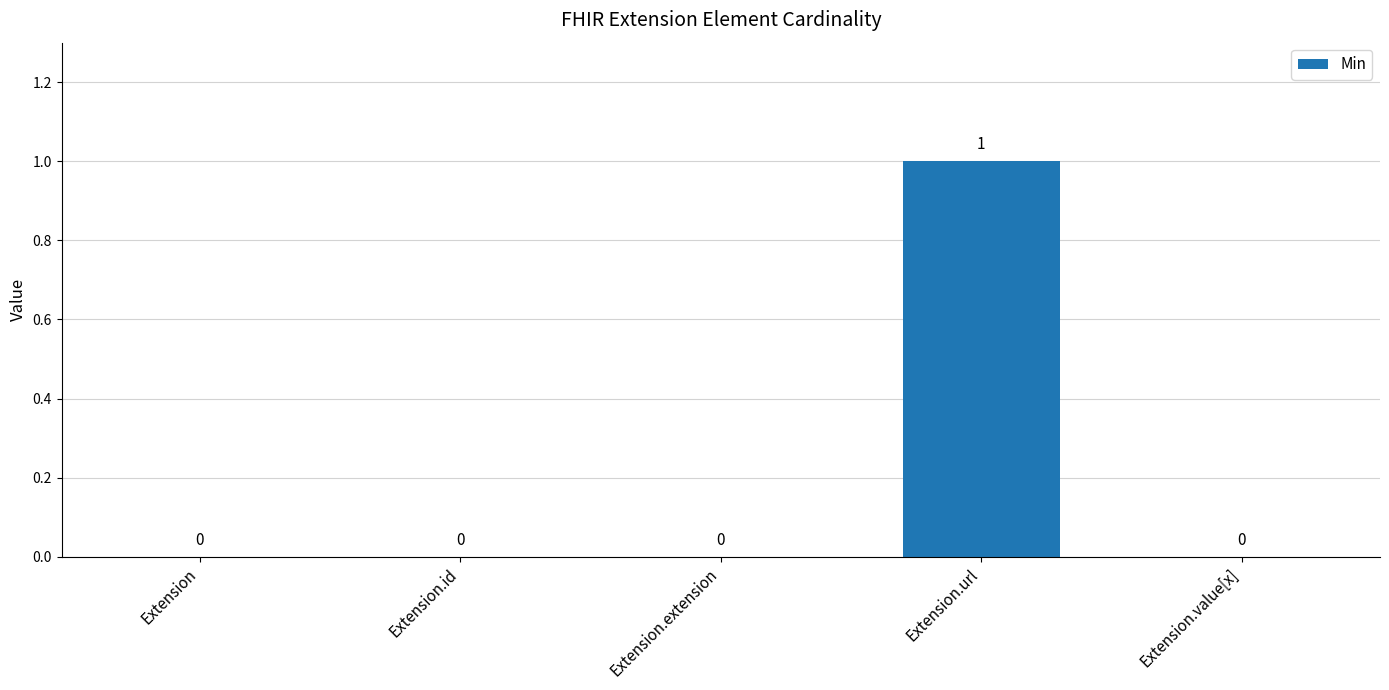

How many distinct data groups are displayed?

1